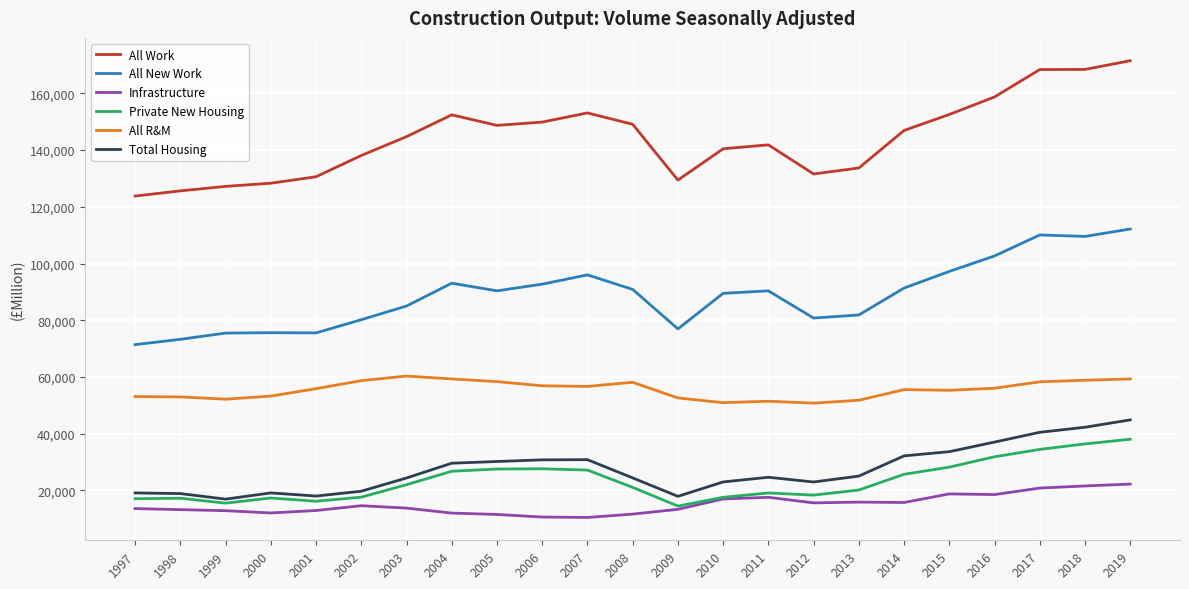

True or false: All New Work has a value of 95999 at 2007.

True